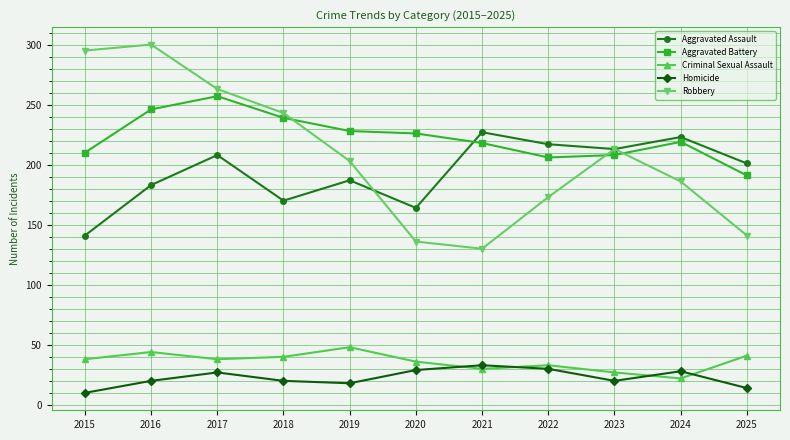

Which series has the largest range (max minus min)?

Robbery